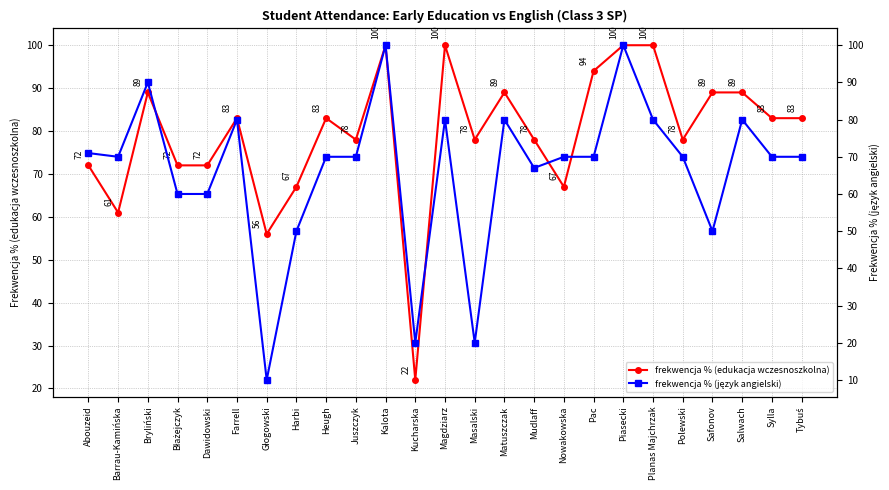

At which label does frekwencja % (język angielski) first exceed 70?

Abouzeid